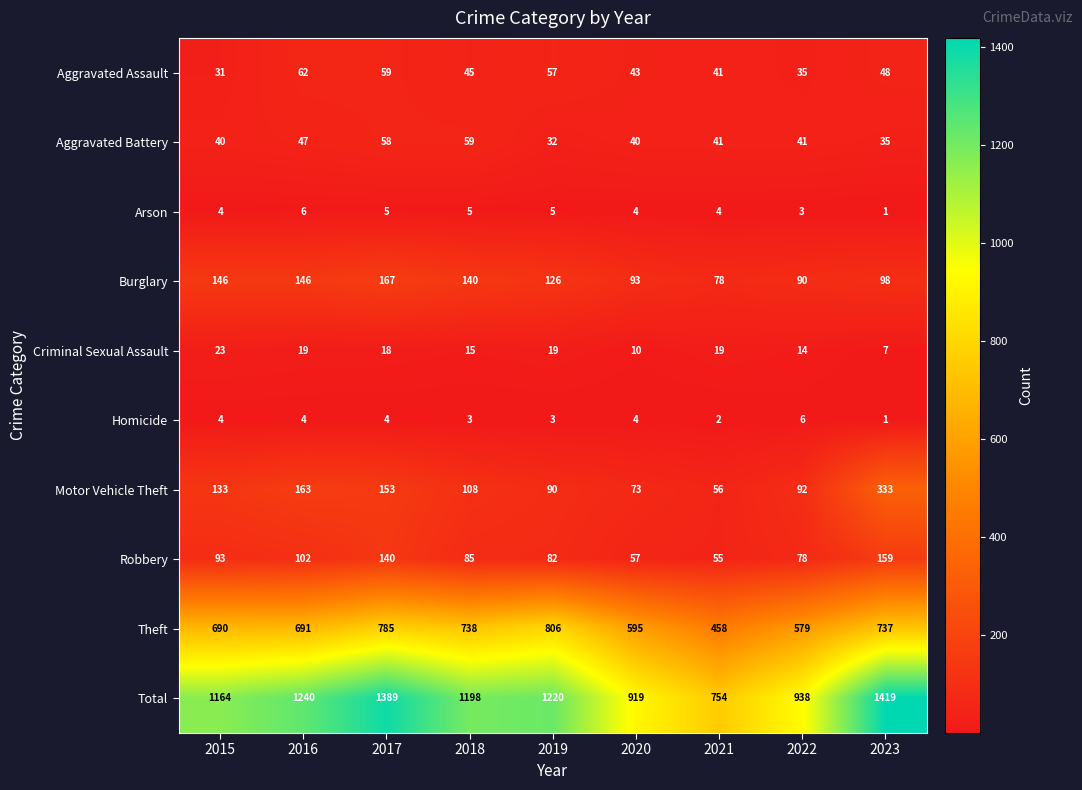

Which series has the largest total across all categories?

Total